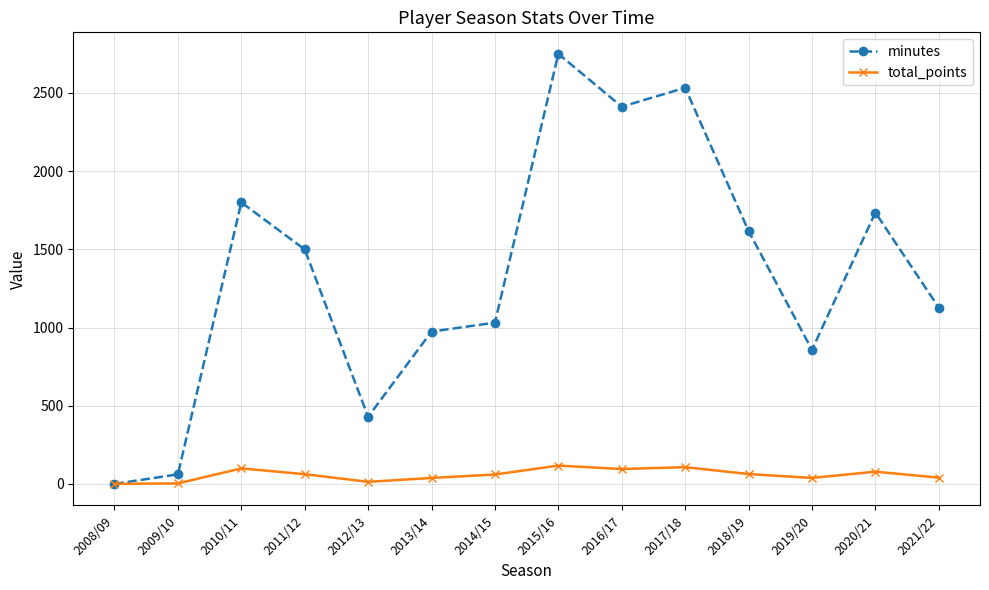

Is the value of minutes at 2012/13 greater than the value of total_points at 2012/13?

Yes